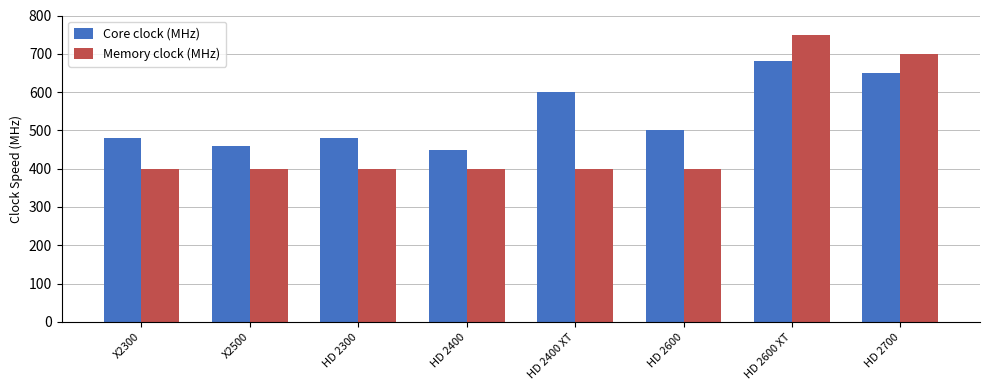

What is the minimum value for Memory clock (MHz)?

400